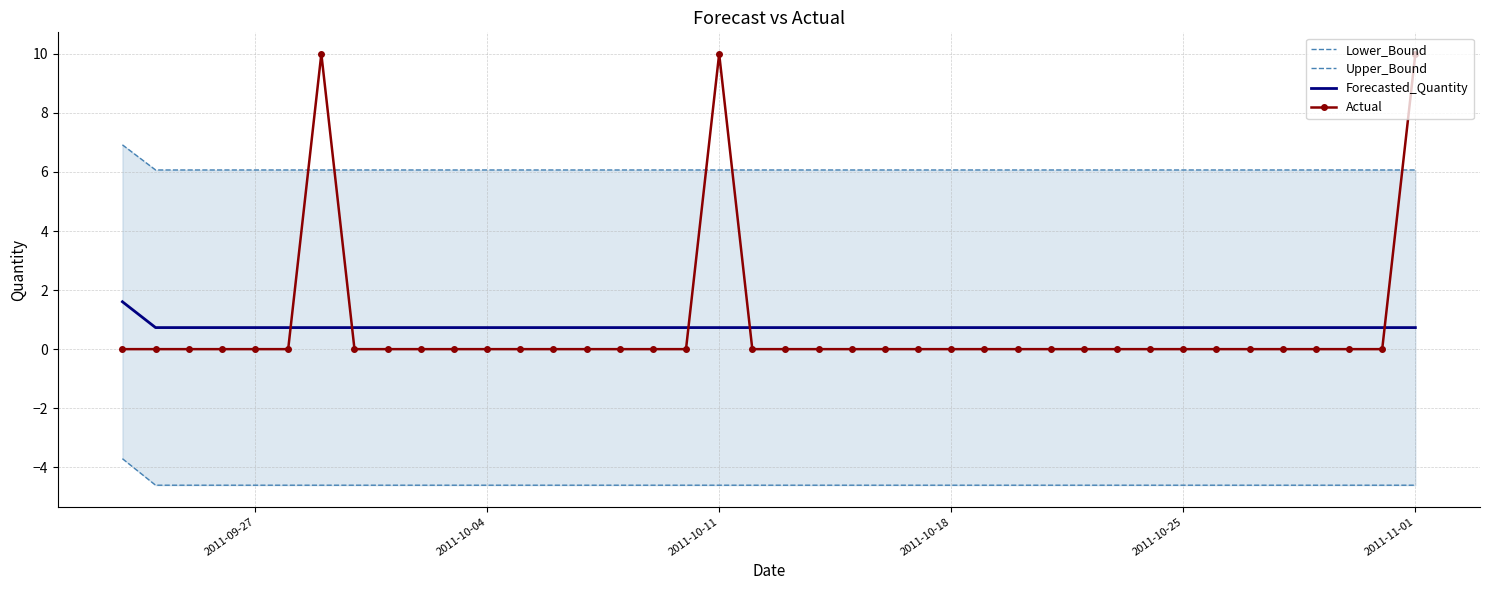

Is it true that Actual equals 4.3 at 2011-10-04?

False